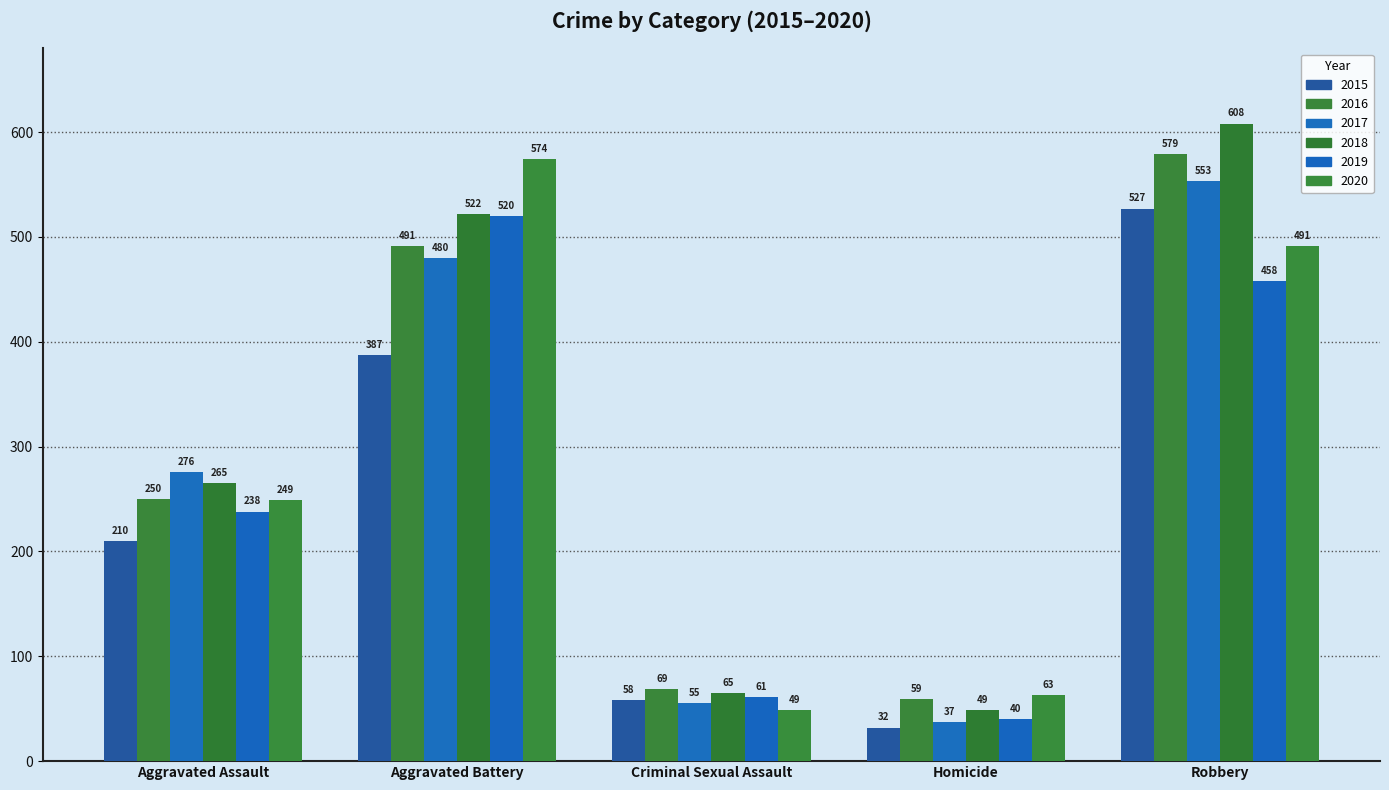

How many groups of bars are there?

5